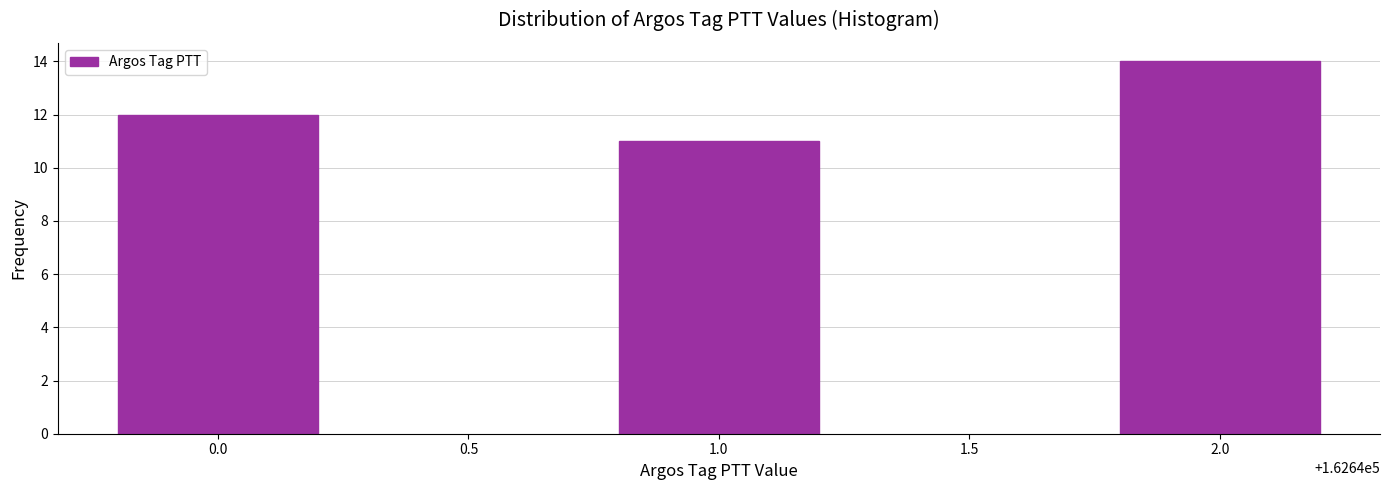

Reading left to right, extract all data points from this chart.

0.0=12	1.0=11	2.0=14